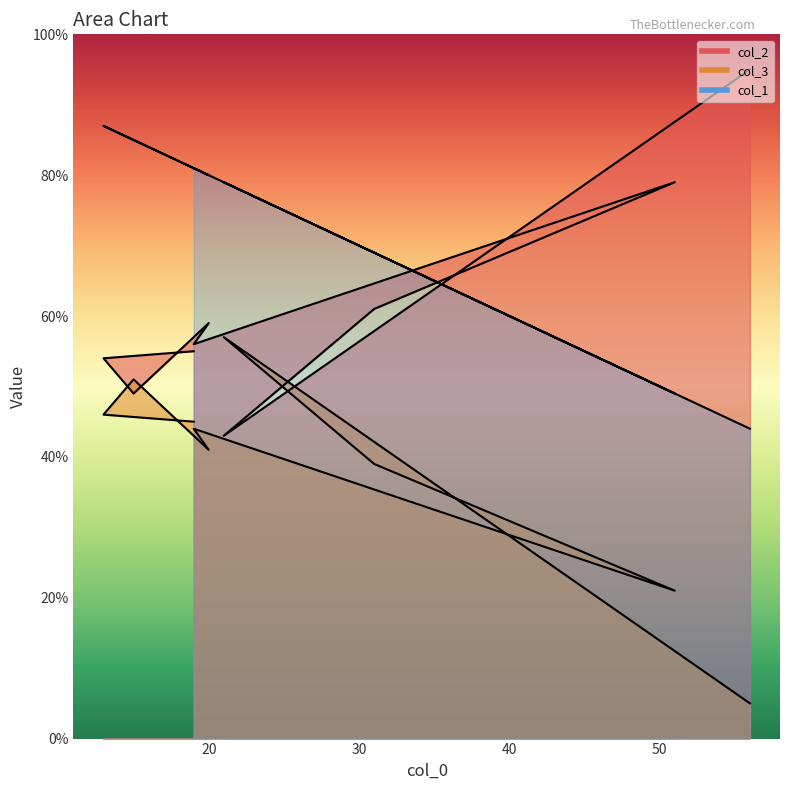

What is the difference between the second highest and minimum values in the col_2 series?

36